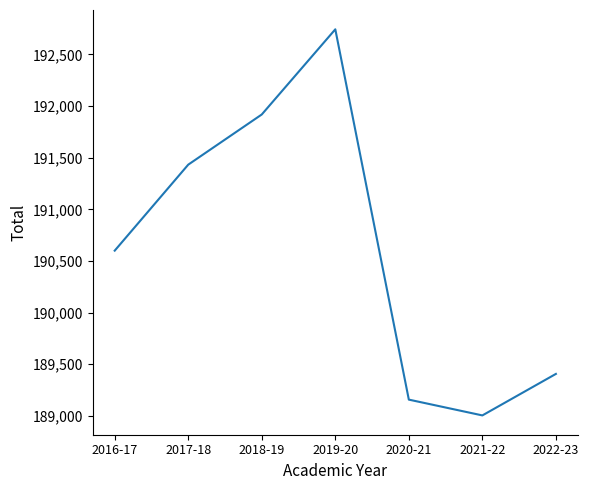

Where is the first local maximum?

2019-20